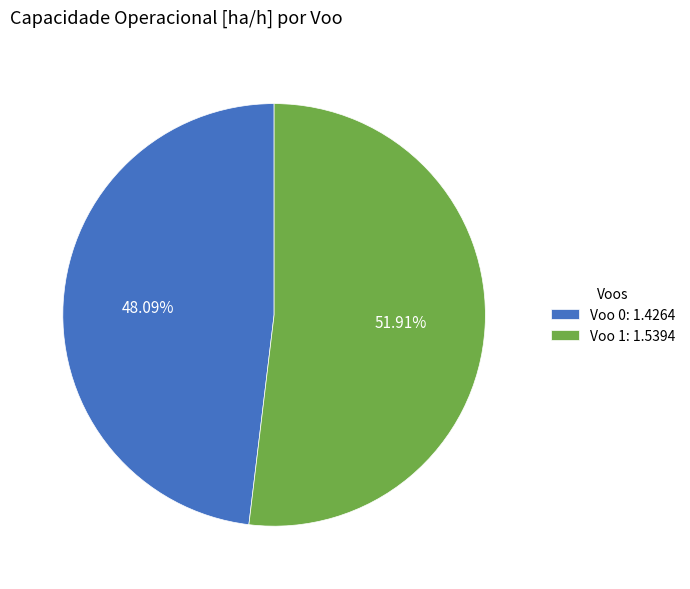

Count the number of slices in the pie.

2